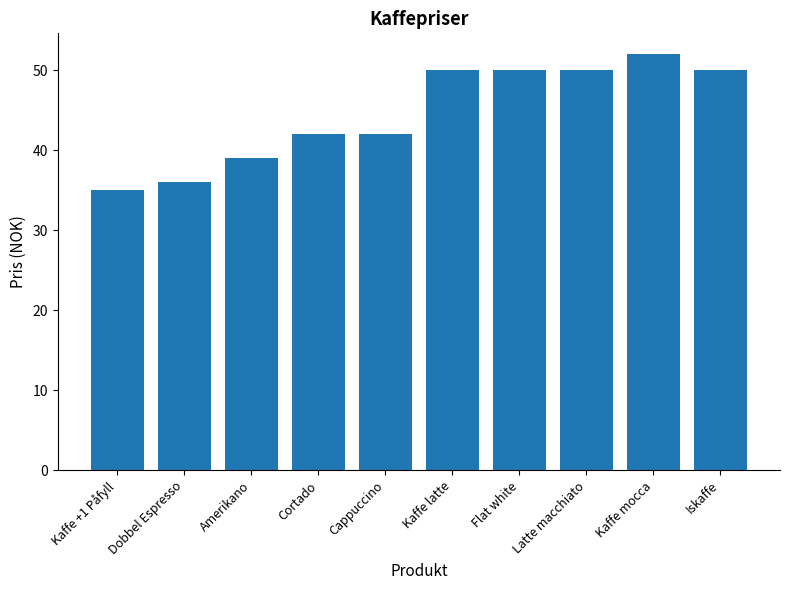

How many data points does each series have?

10